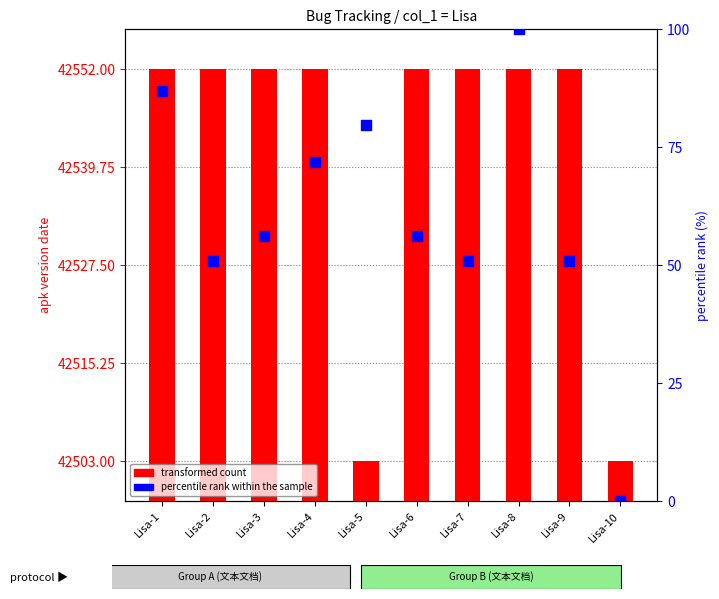

Which series has the largest total across all categories?

transformed count